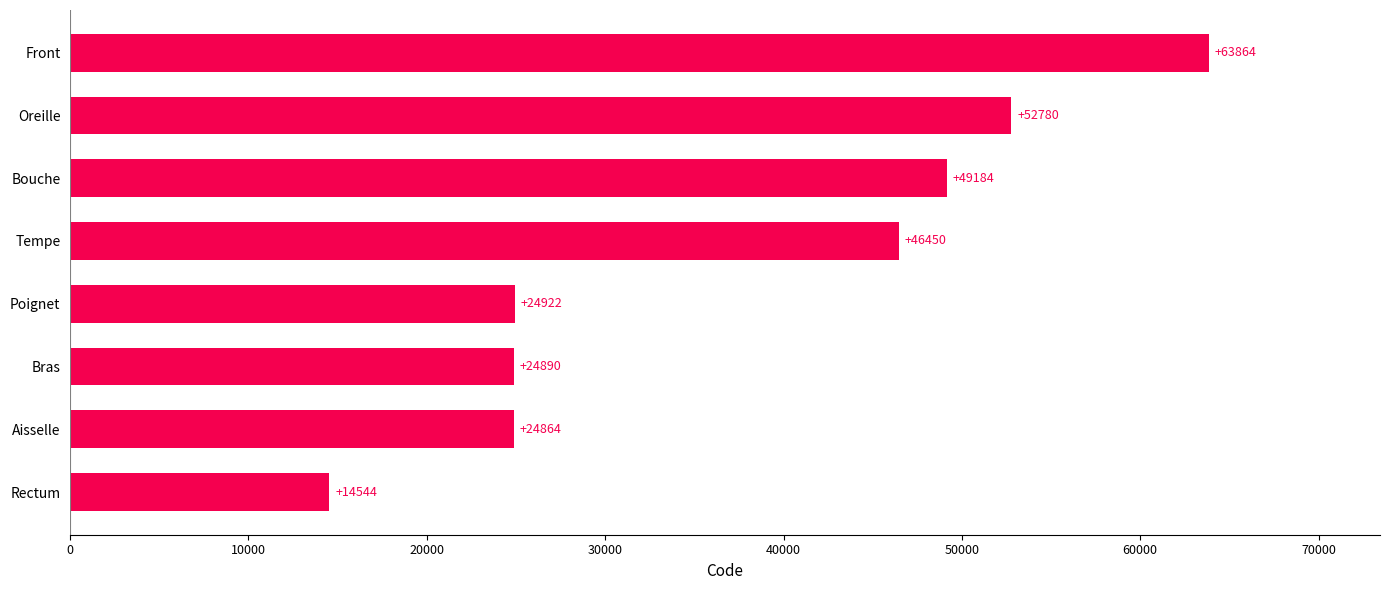

What is the change in value from Bras to Poignet?

+32